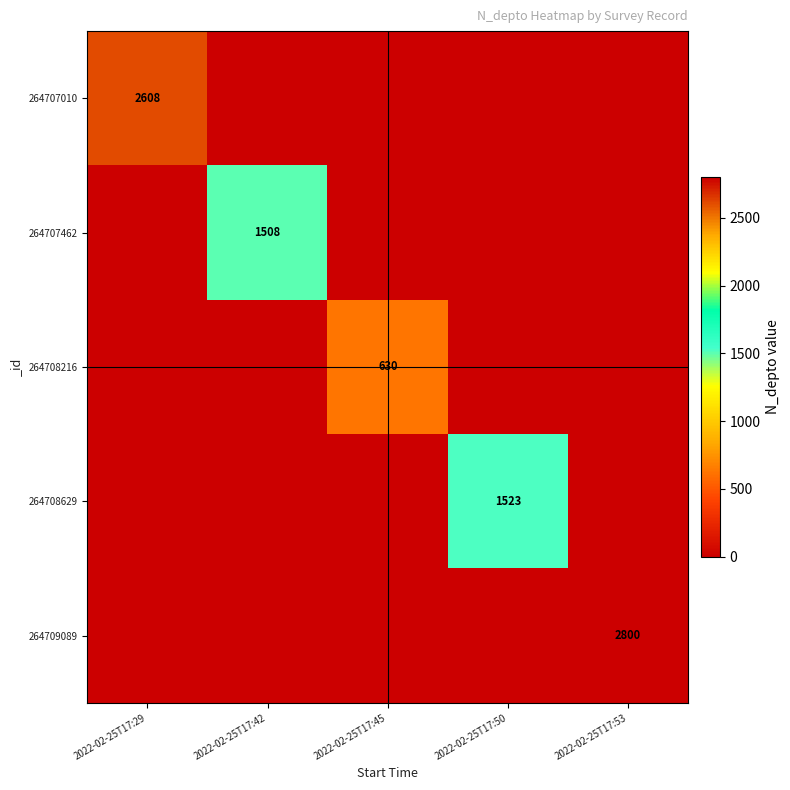

The 264707462 series shows 1508 at 2022-02-25T17:42. True or false?

True